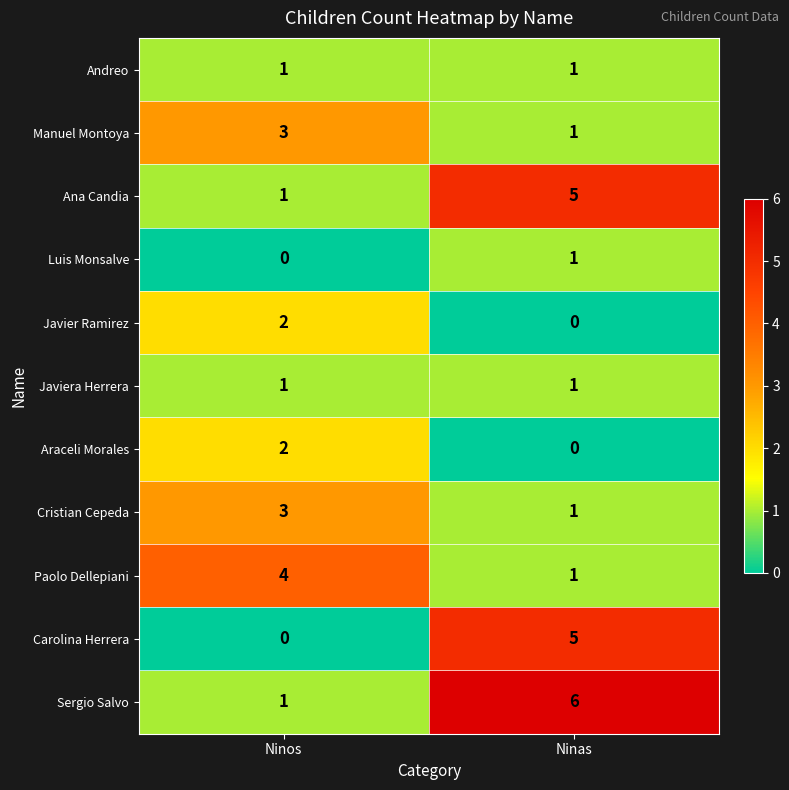

List the labels in order of Manuel Montoya value, largest first.

Ninos, Ninas